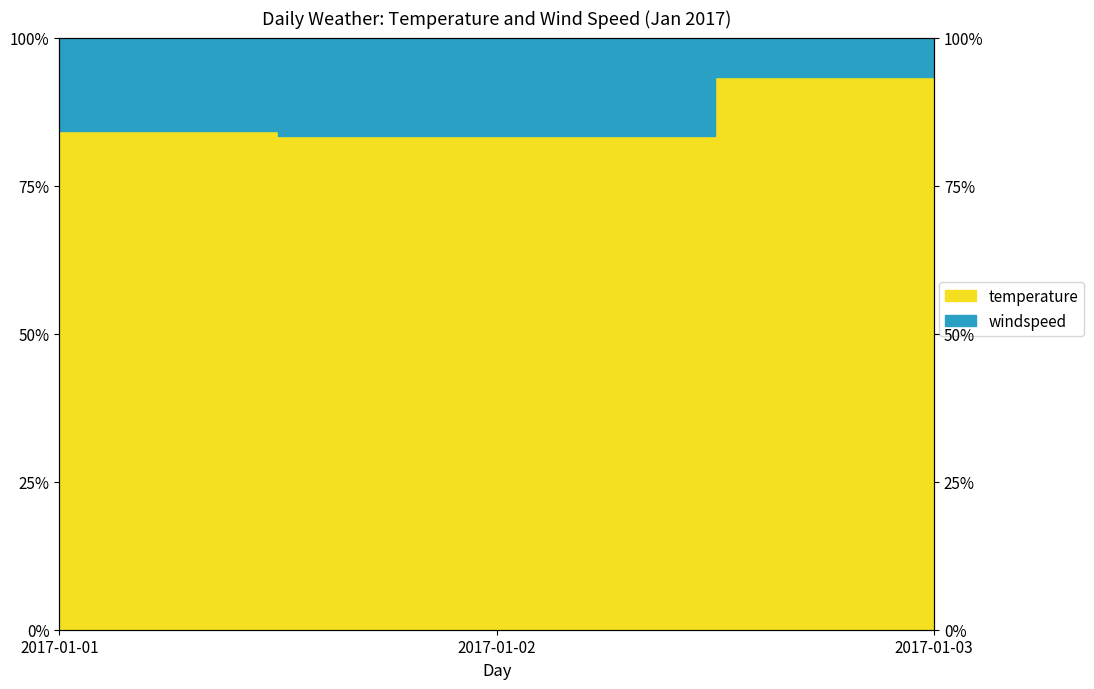

What is the maximum value shown in the chart?

93.3